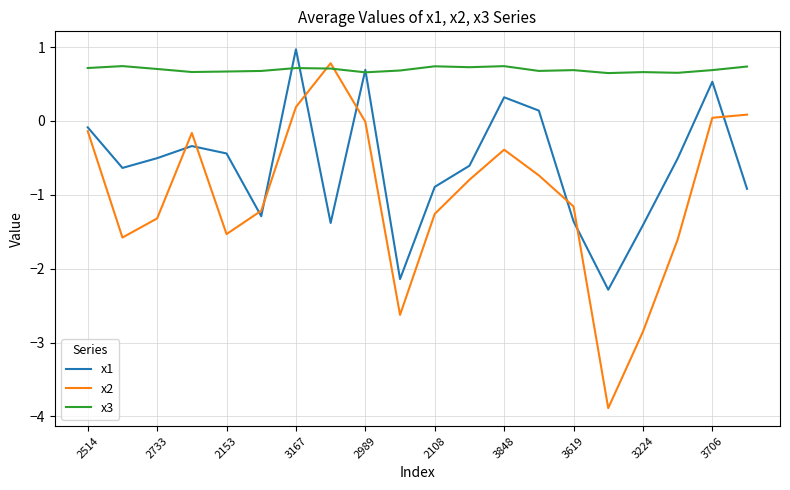

List the series in order of their overall mean, highest first.

x3, x1, x2